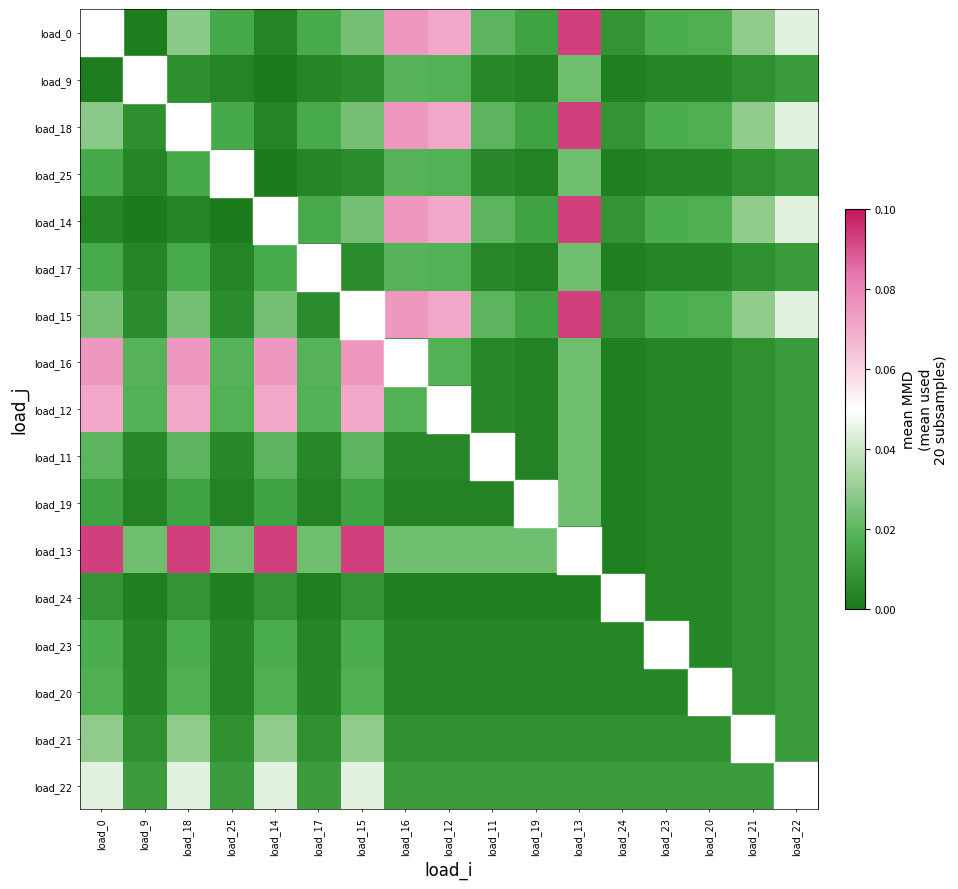

What is the spread (max minus min) of values at load_15?

0.1